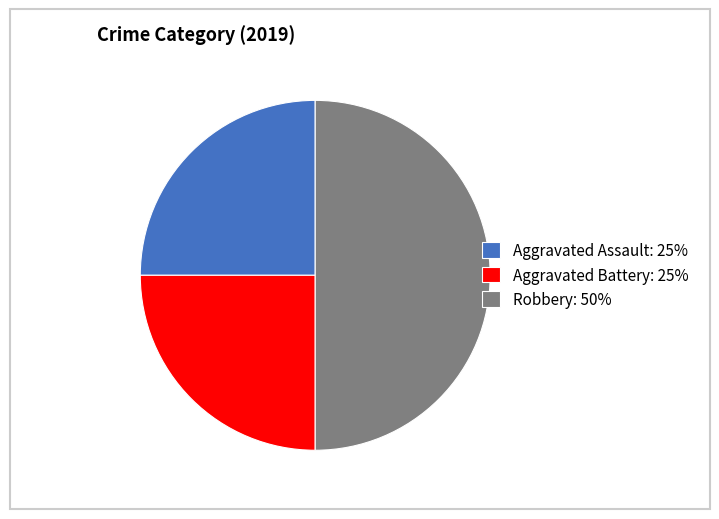

Is the sum of Aggravated Assault: 25% and Robbery: 50% greater than half?

Yes